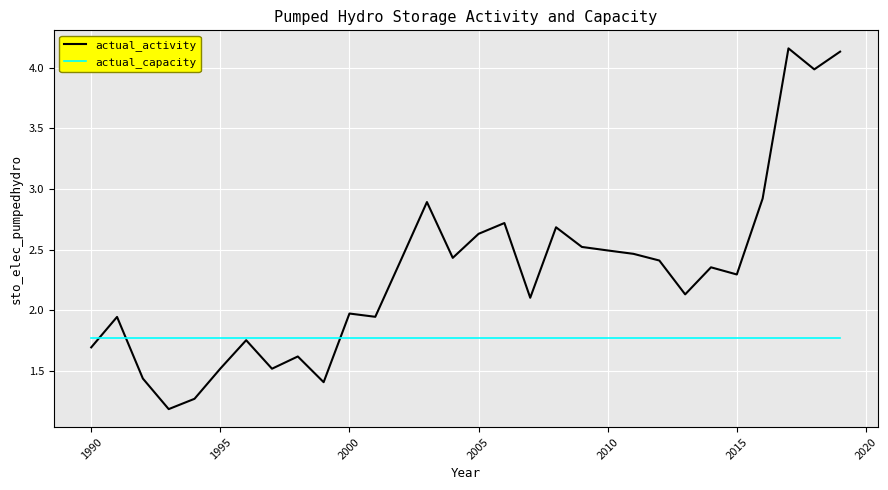

What is the minimum value shown in the chart?

1.2